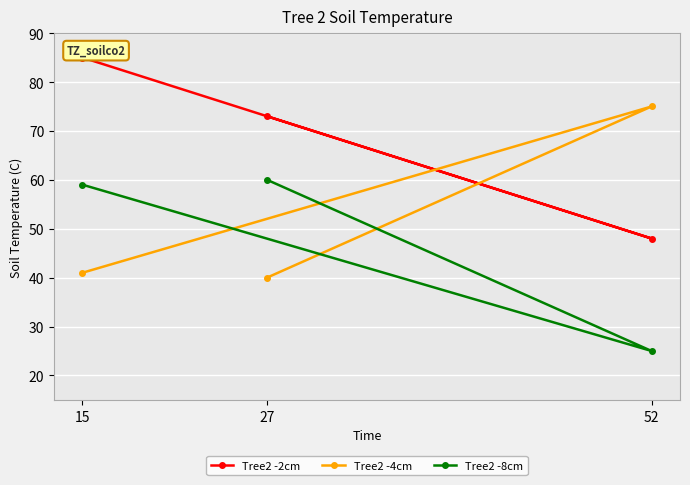

What is the difference between the highest and lowest values at 27?

33